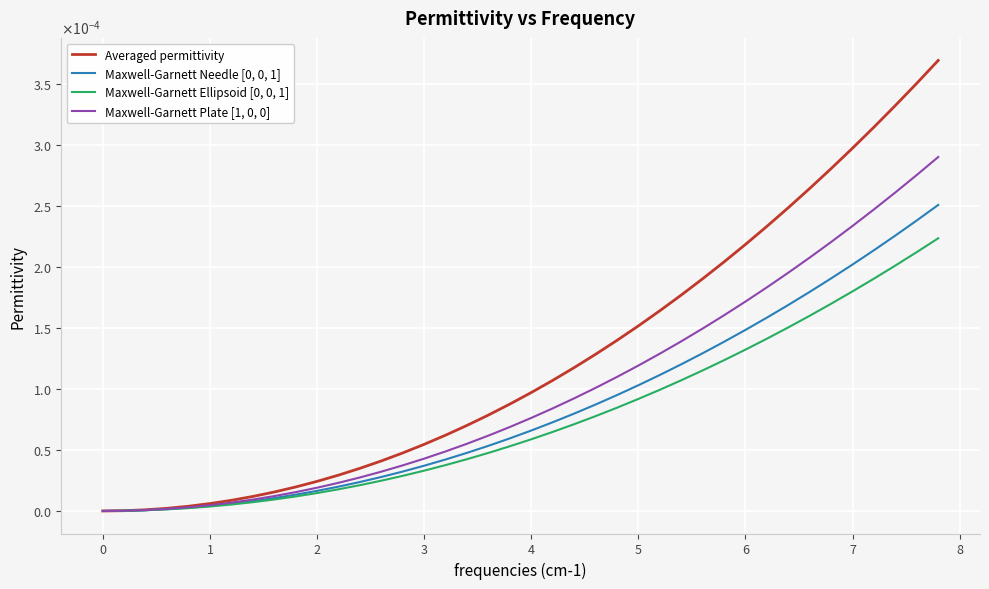

True or false: Averaged permittivity and Maxwell-Garnett Ellipsoid [0, 0, 1] intersect in this chart.

False